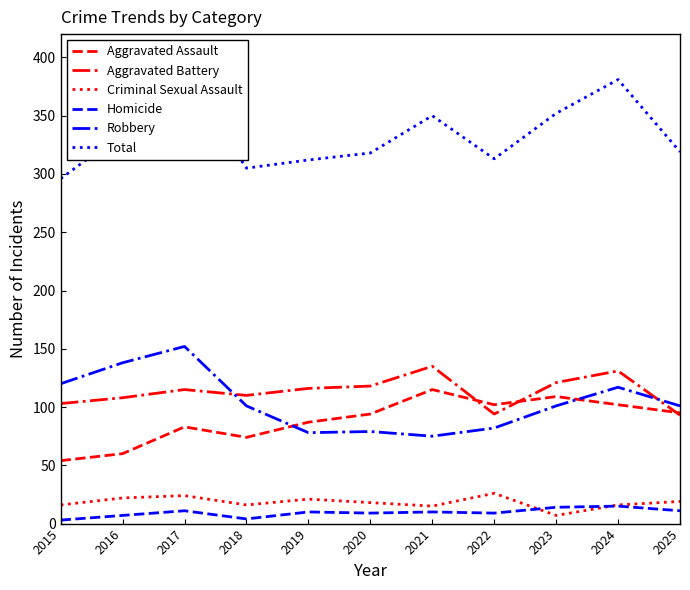

Reading right to left, transcribe all the data shown in this chart.

Aggravated Assault: 95	102	109	102	115	94	87	74	83	60	54
Aggravated Battery: 93	131	121	94	135	118	116	110	115	108	103
Criminal Sexual Assault: 19	16	7	26	15	18	21	16	24	22	16
Homicide: 11	15	14	9	10	9	10	4	11	7	3
Robbery: 101	117	101	82	75	79	78	101	152	138	120
Total: 319	381	352	313	350	318	312	305	385	335	296